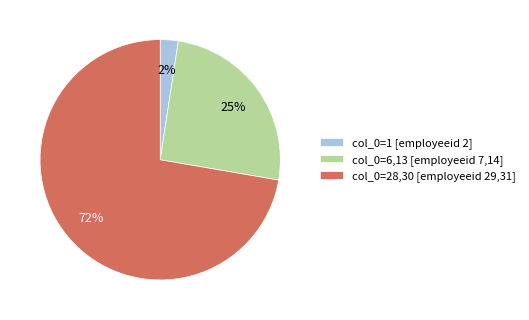

What percentage is the col_0=6,13 [employeeid 7,14] slice, to the nearest percent?

25%